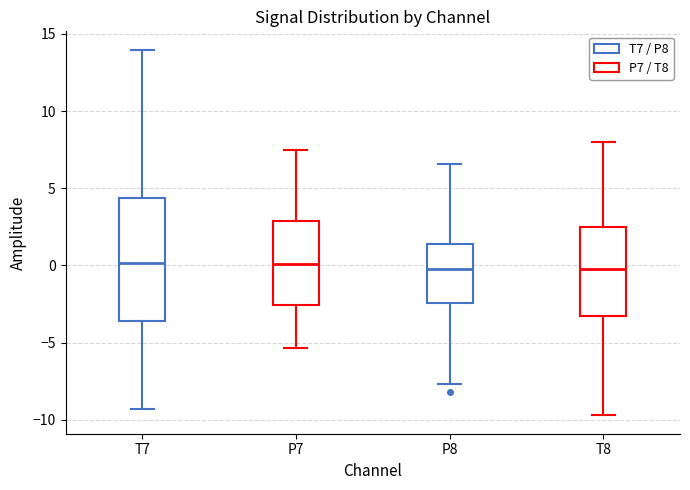

Reading left to right, transcribe this box plot: for each box, give where its median line is, the range the box spans, and where its two whiskers end, as read against the y-axis. The values are not printed on the chart, so give them approximately, as read against the axis.

T7: median 0.0, box -3.5 to 4.5, whiskers -9.5 to 14.0
P7: median 0.0, box -2.5 to 3.0, whiskers -5.5 to 7.5
P8: median 0.0, box -2.5 to 1.5, whiskers -7.5 to 6.5
T8: median -0.5, box -3.5 to 2.5, whiskers -9.5 to 8.0